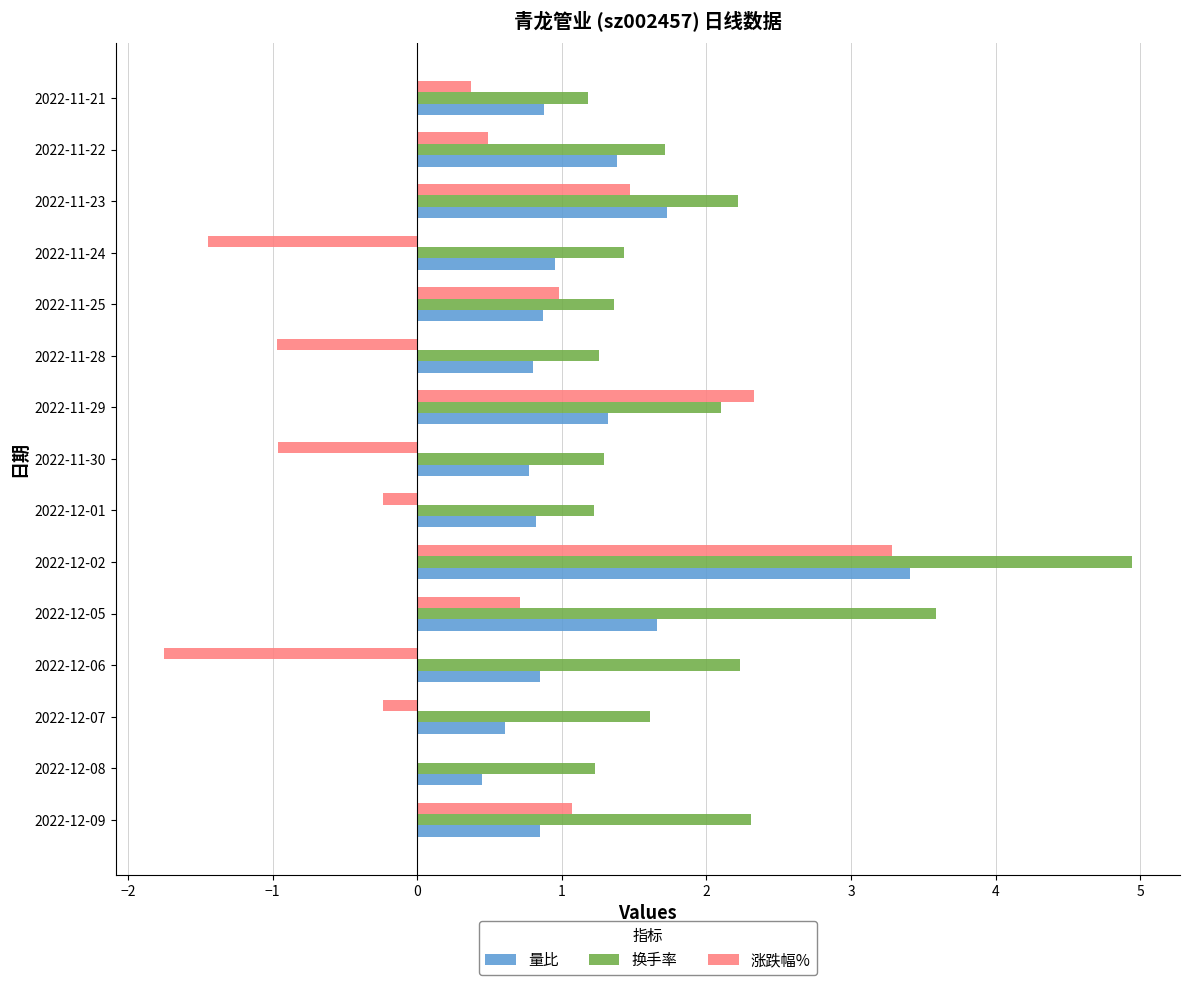

Read the 量比 value at 2022-11-28.

0.8